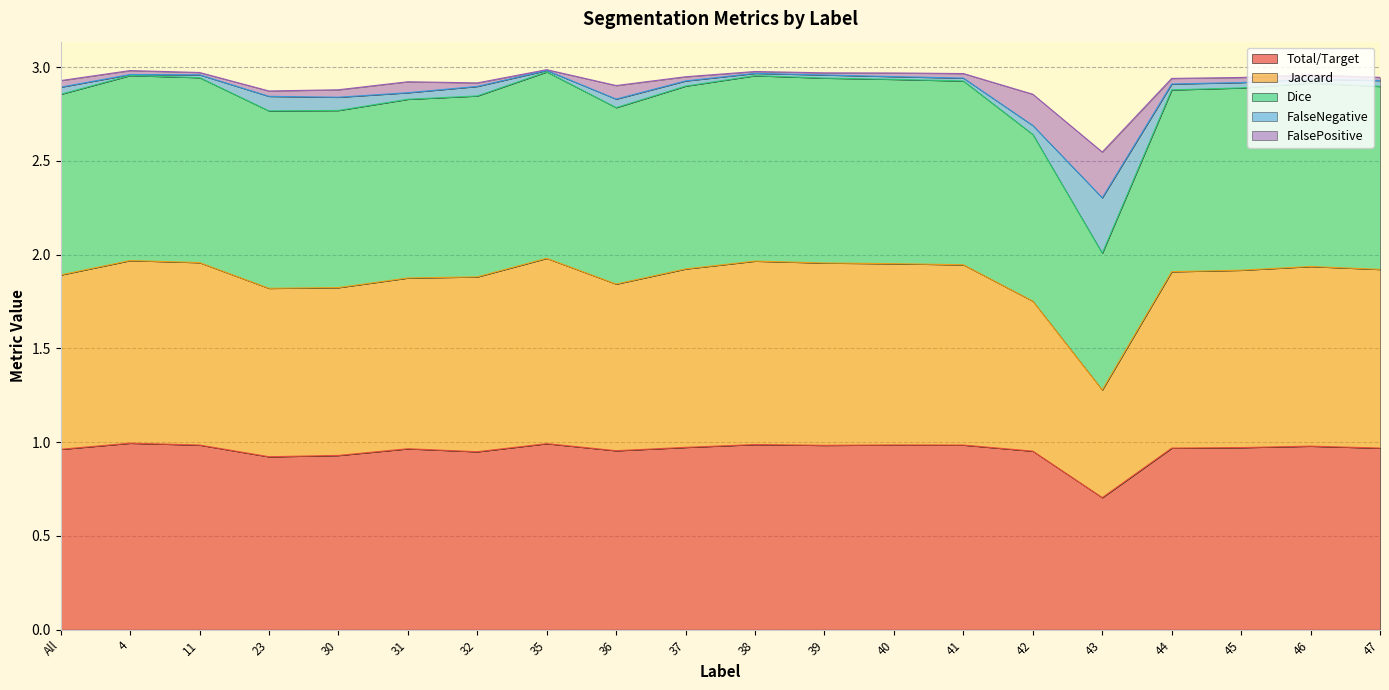

True or false: Jaccard and FalseNegative cross at least once.

False